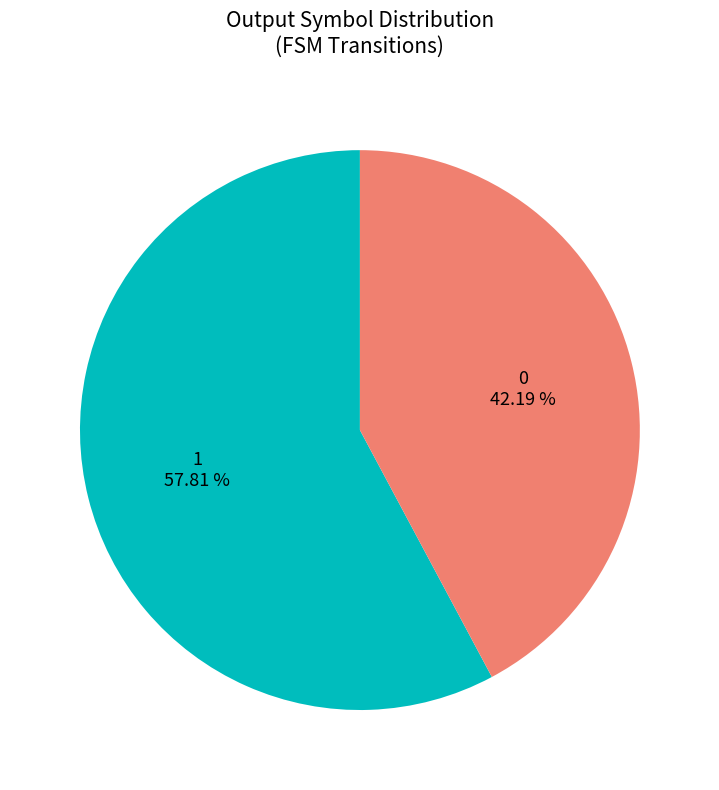

Which category accounts for the majority?

1